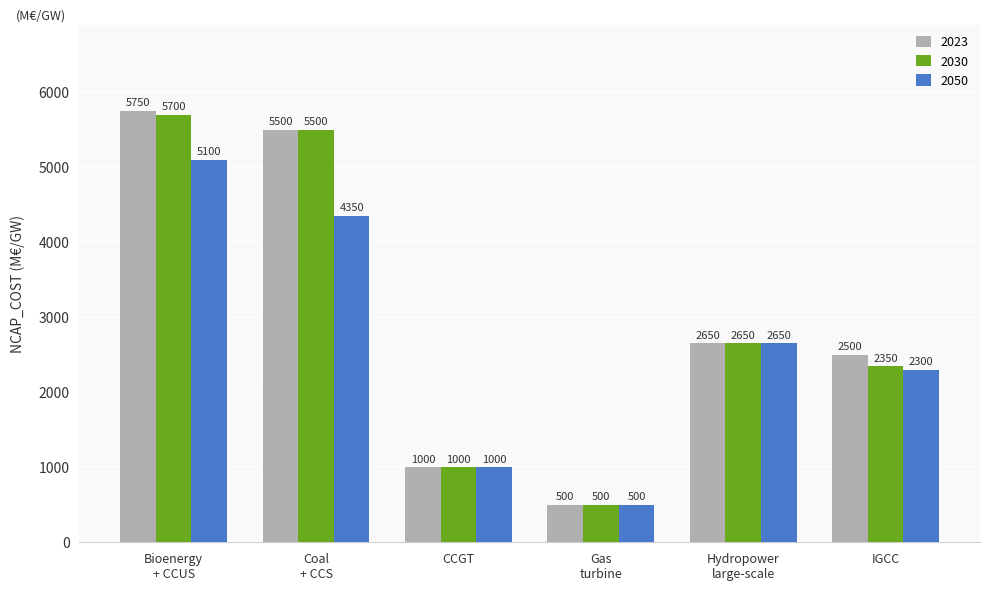

Which category has the highest value in the 2023 series?

Bioenergy
+ CCUS